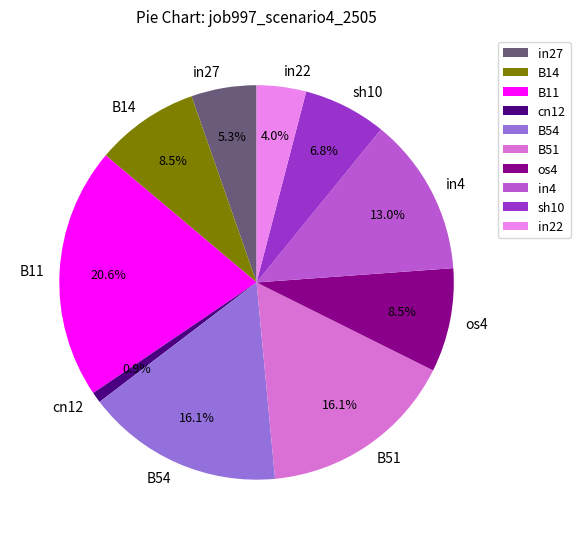

Which slice is the largest?

B11